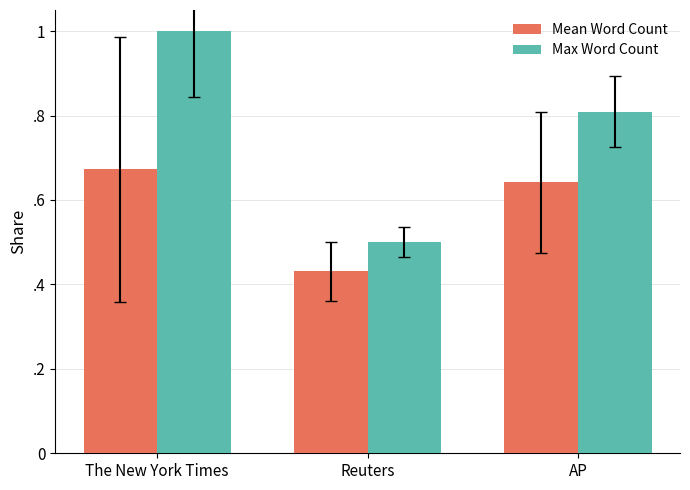

What is the sum of all Mean Word Count values?

1.7